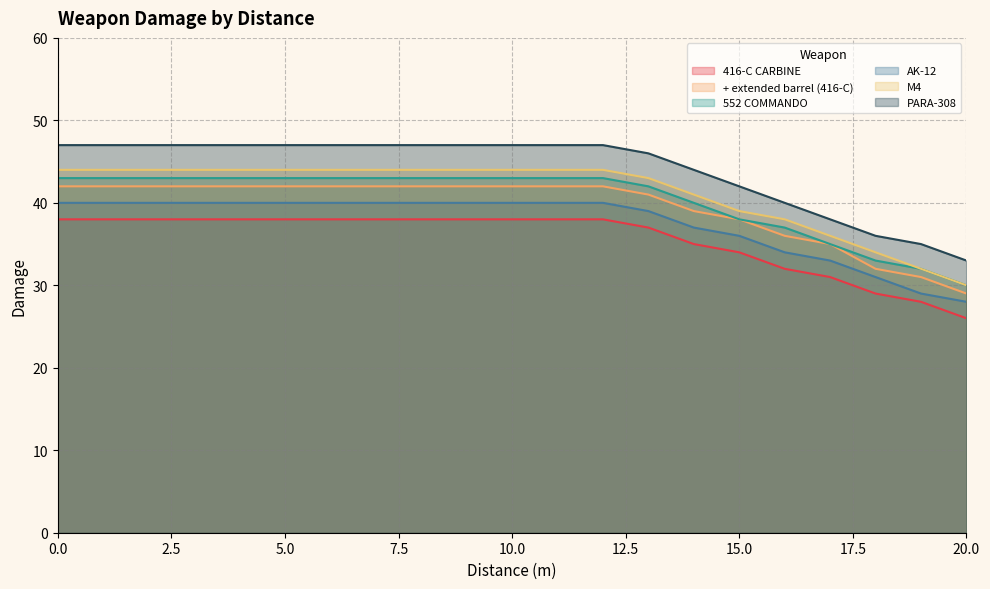

Rank the series by their maximum value, from lowest to highest.

416-C CARBINE, AK-12, + extended barrel (416-C), 552 COMMANDO, M4, PARA-308